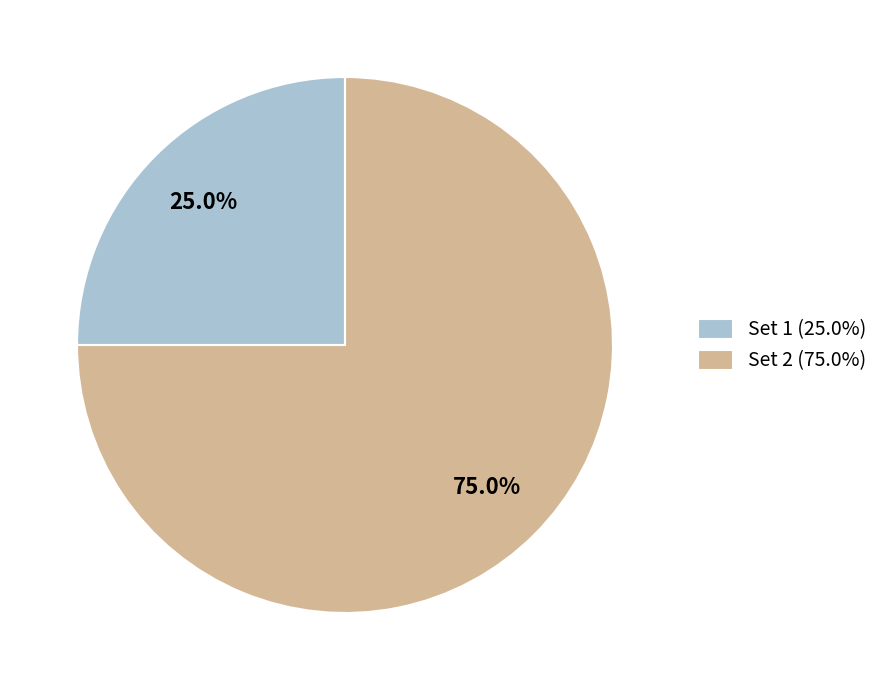

What is the ratio of the value at Set 2 (75.0%) to the value at Set 1 (25.0%)?

3.0